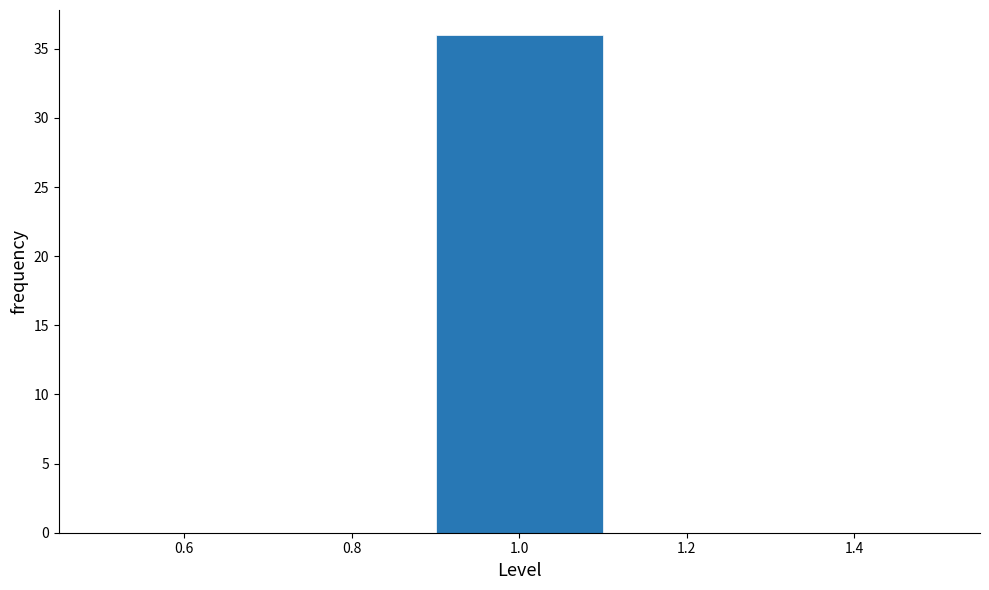

Over which range of the x-axis is the bar tallest?

0.9 to 1.1